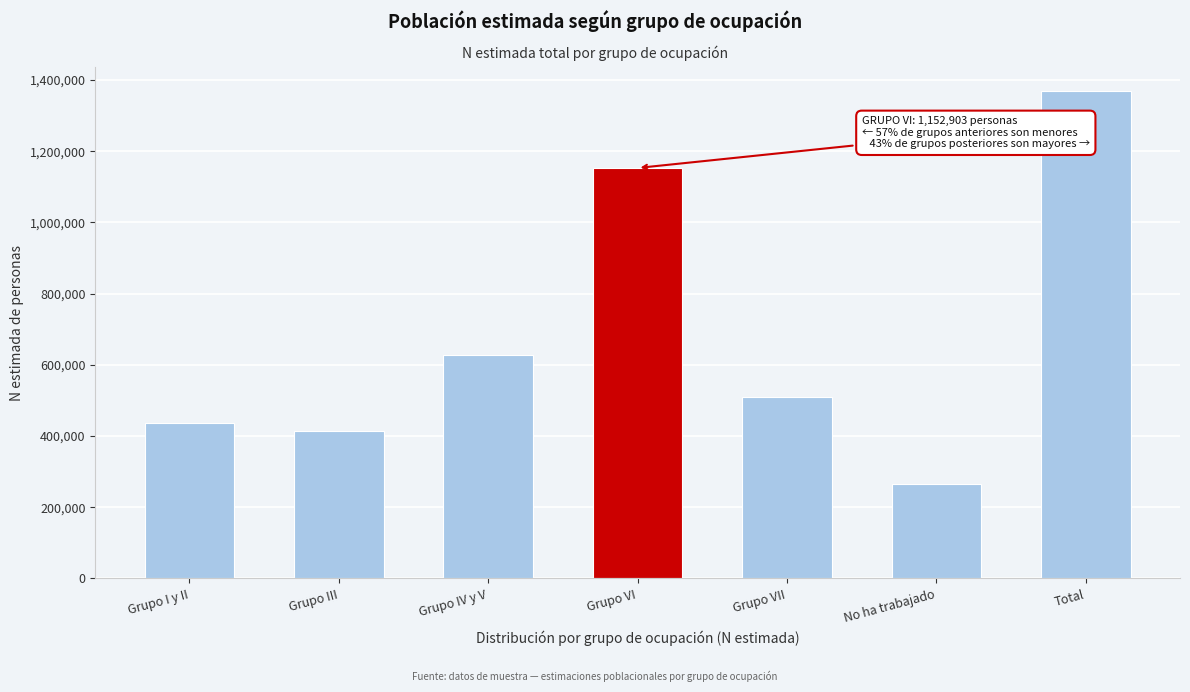

Reading left to right, extract all data points from this chart.

437211	413704	627519	1152903	509528	264891	1368081